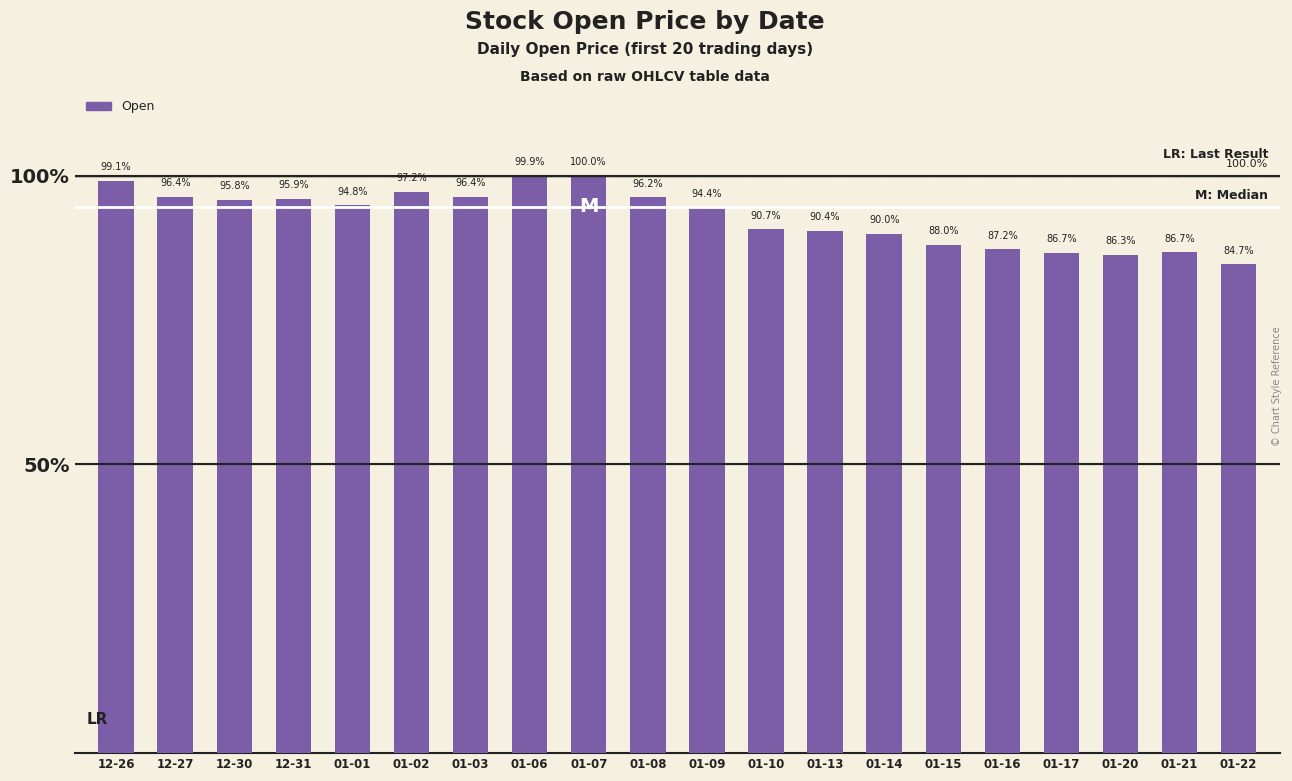

What is the label of the 8th bar from the left?

01-06